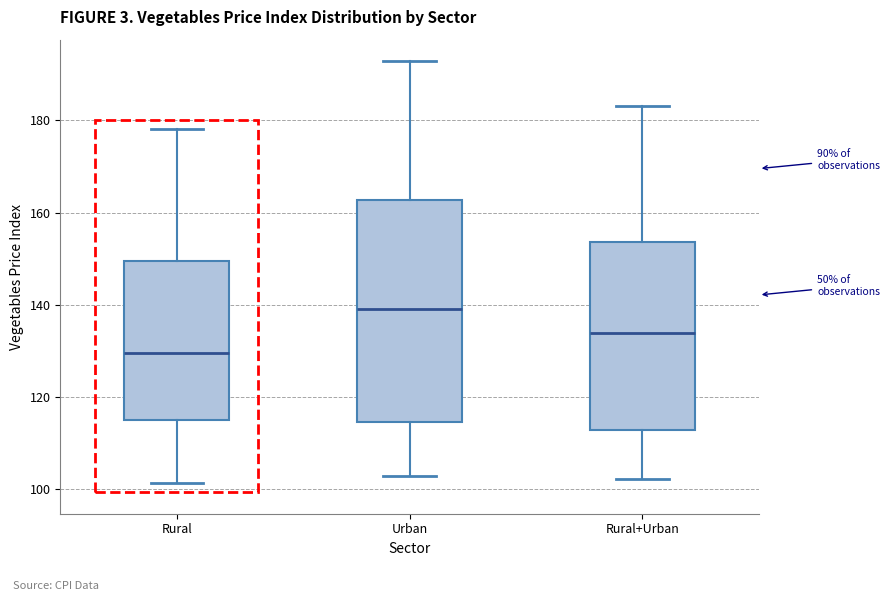

Comparing the boxes themselves (not the whiskers), which one is the tallest?

Urban